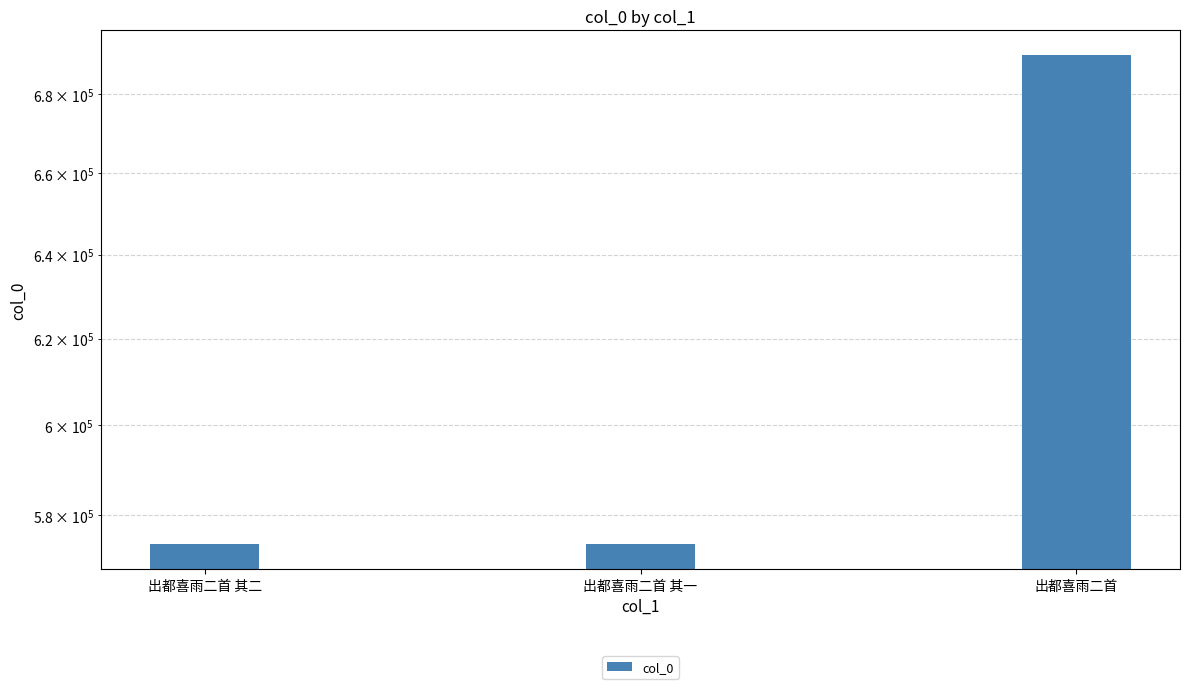

What is the ratio of the value at 出都喜雨二首 to the value at 出都喜雨二首 其一?

1.2